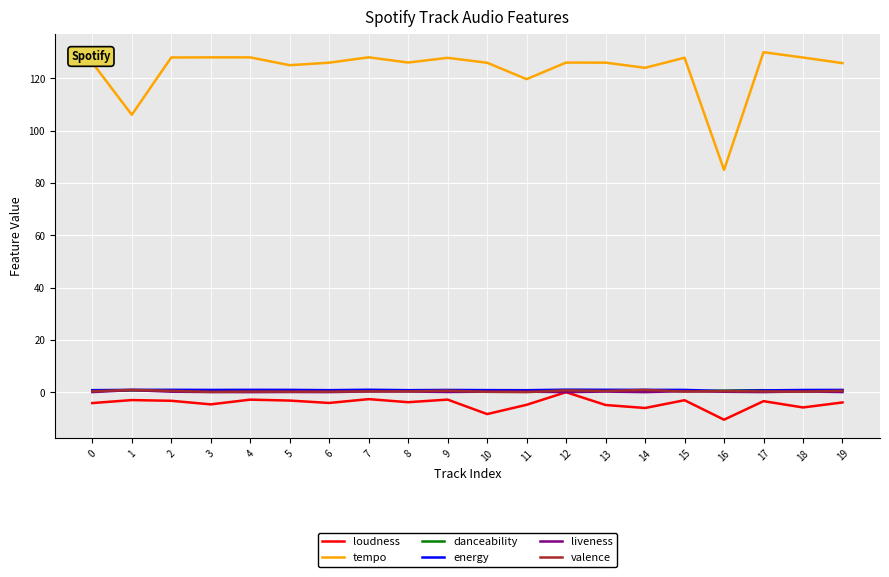

True or false: valence and tempo cross at least once.

False